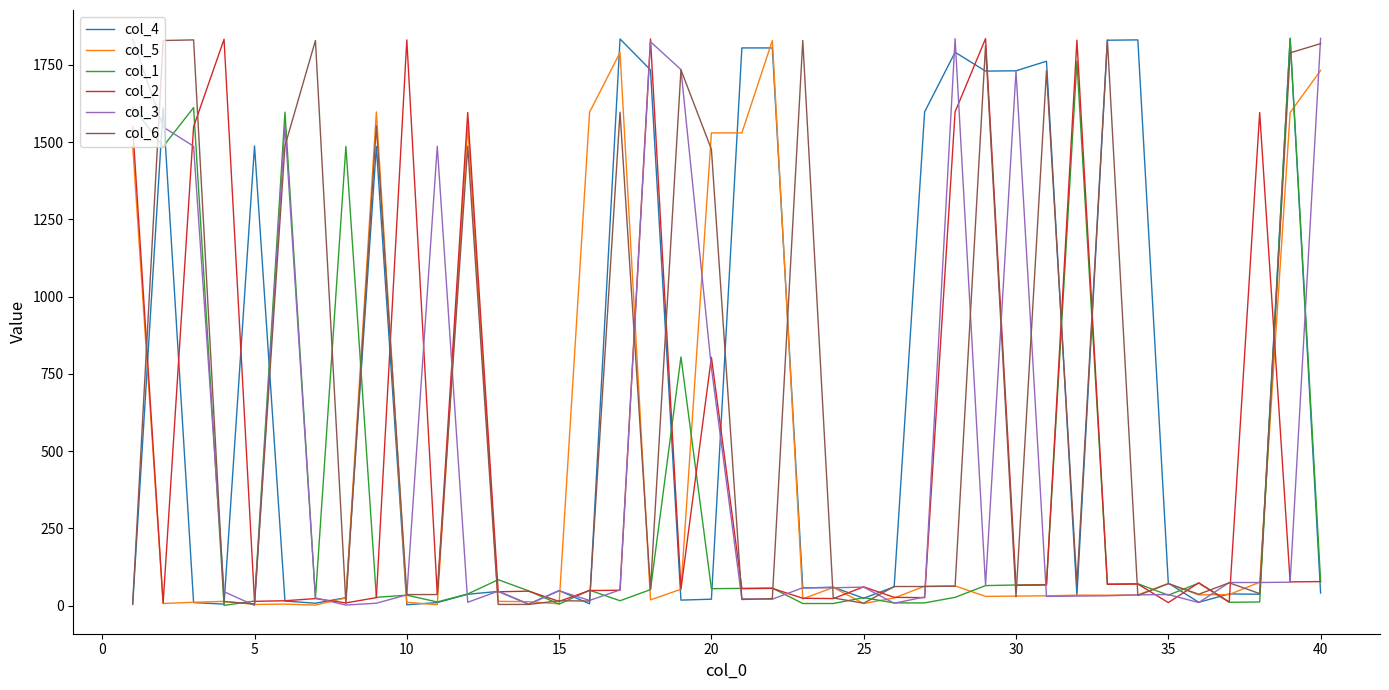

Does the chart have visible grid lines?

No